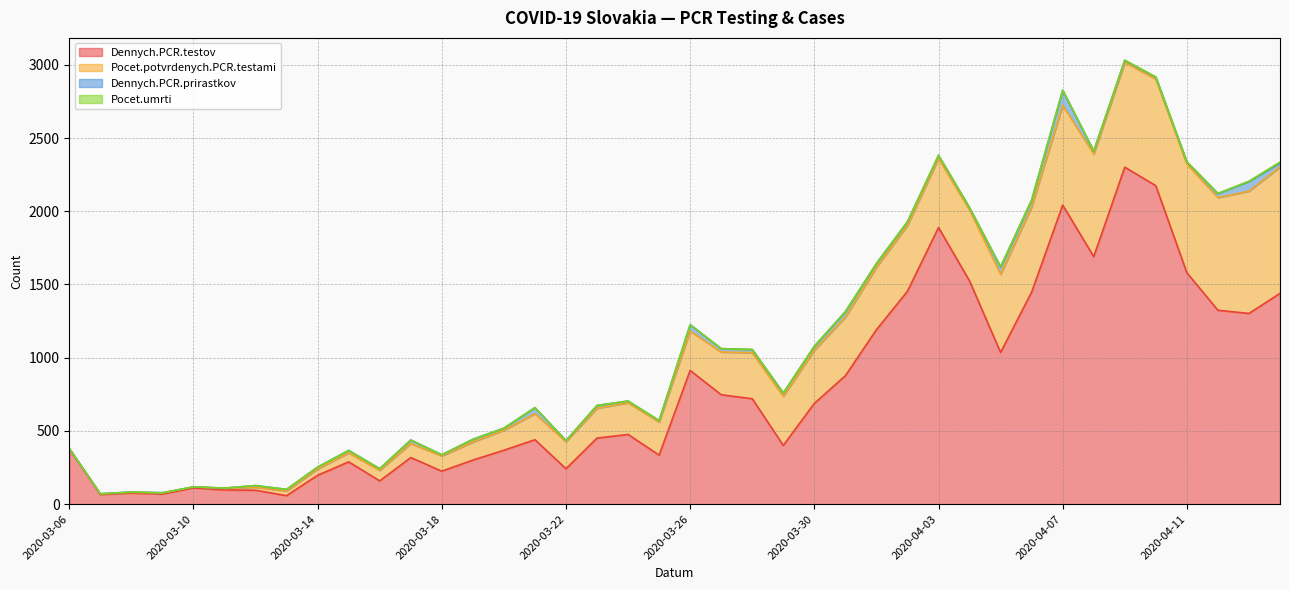

Does the chart display data point markers on the line(s)?

No